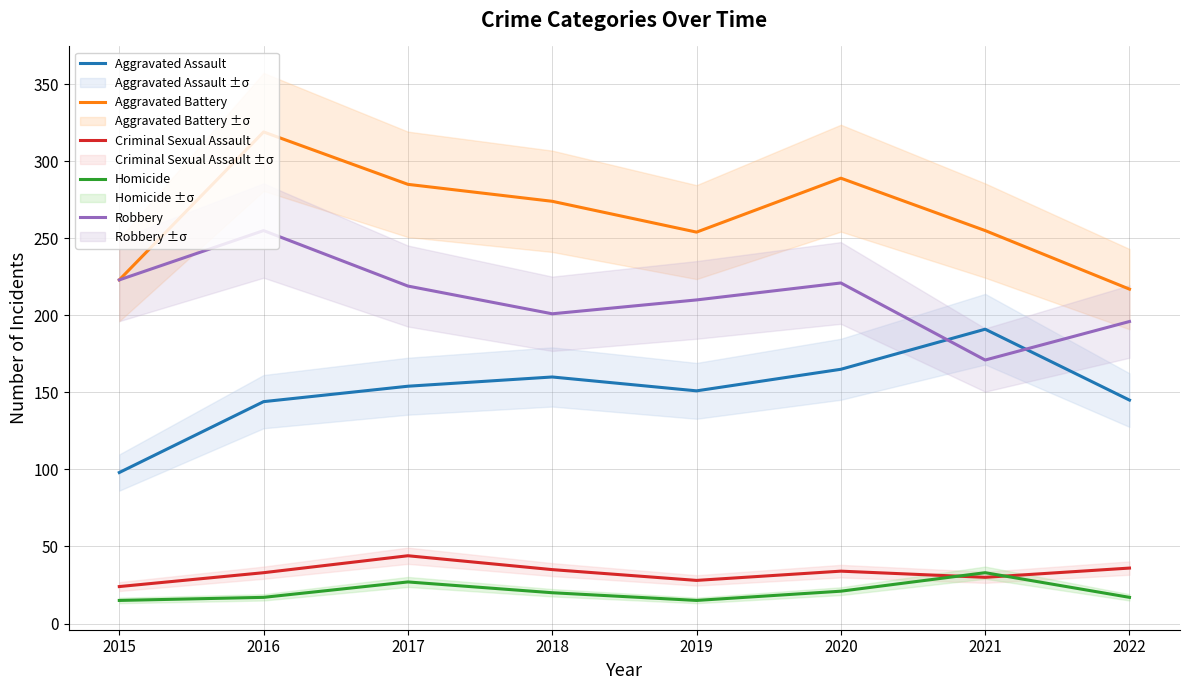

Rank the series by their maximum value, from highest to lowest.

Aggravated Battery, Robbery, Aggravated Assault, Criminal Sexual Assault, Homicide